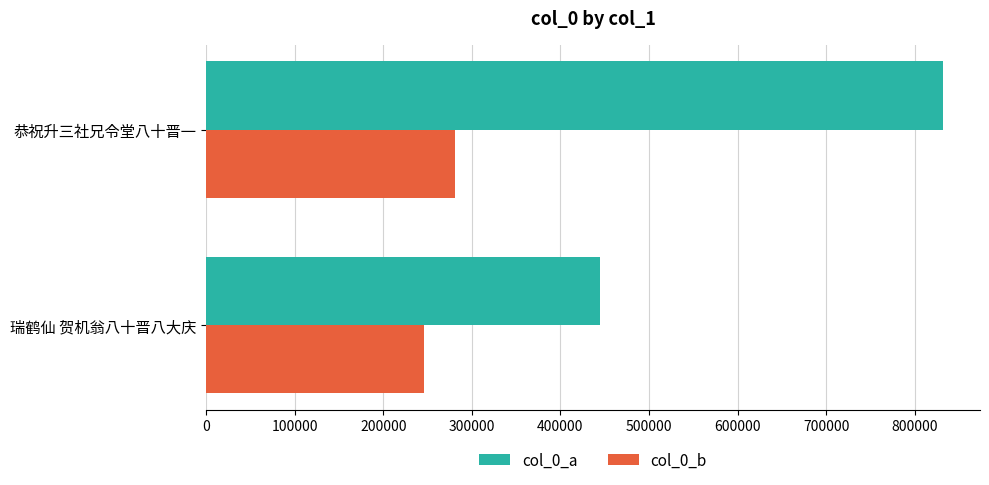

Which series has the largest total across all categories?

col_0_a